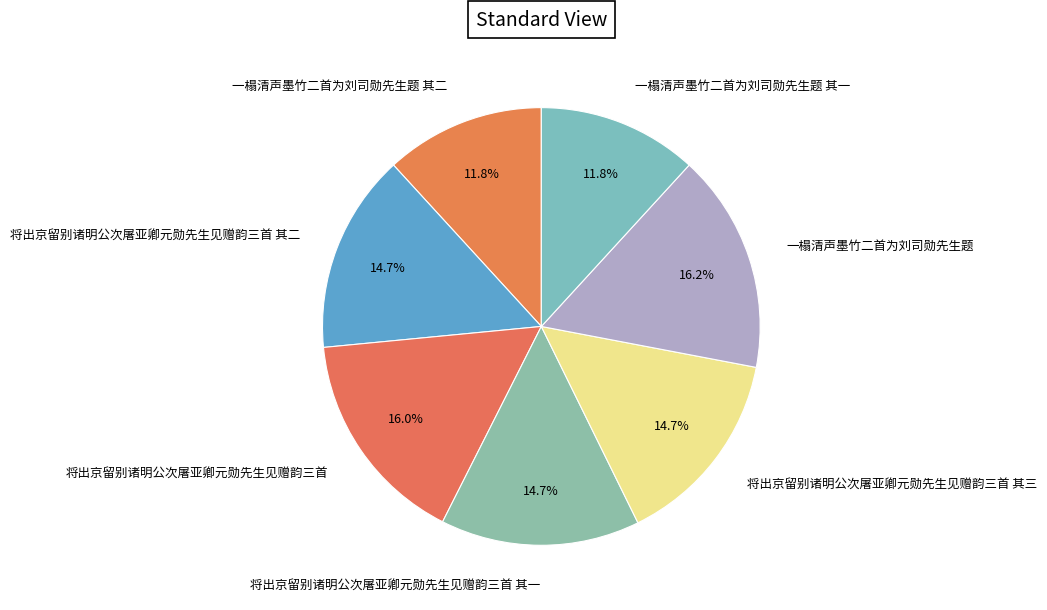

Is there any slice that represents more than half of the pie?

No